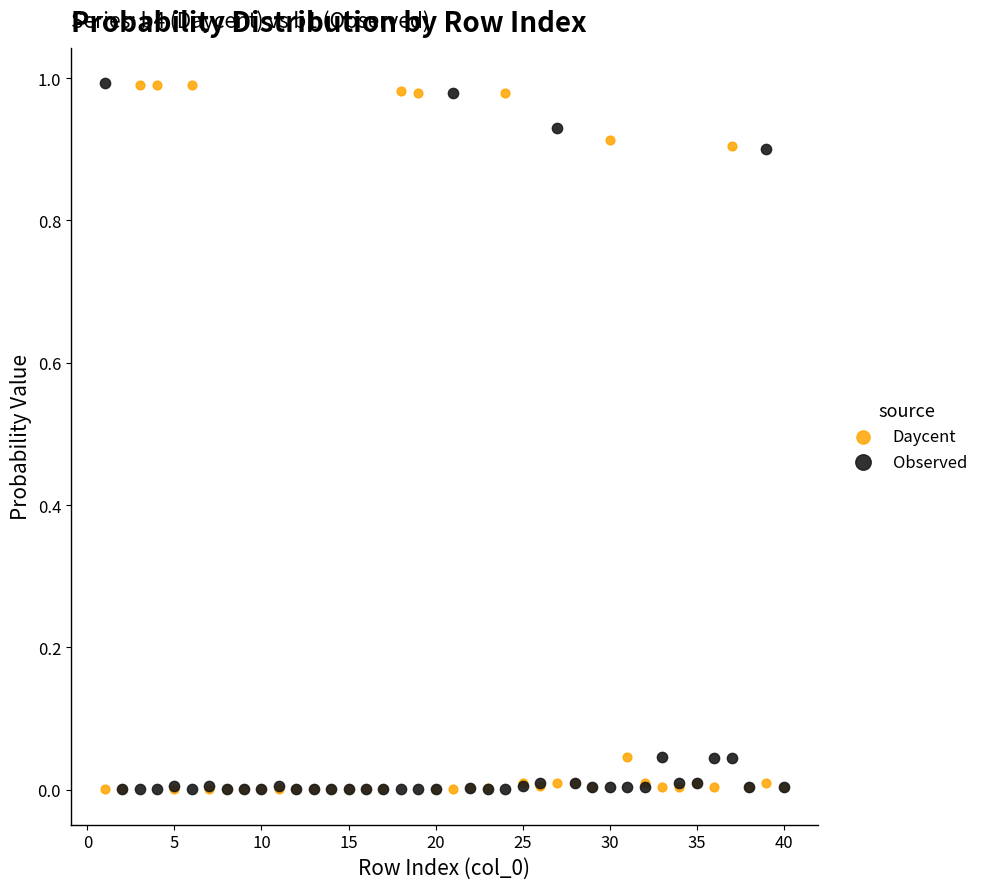

What are all the series names shown in the legend?

Daycent, Observed